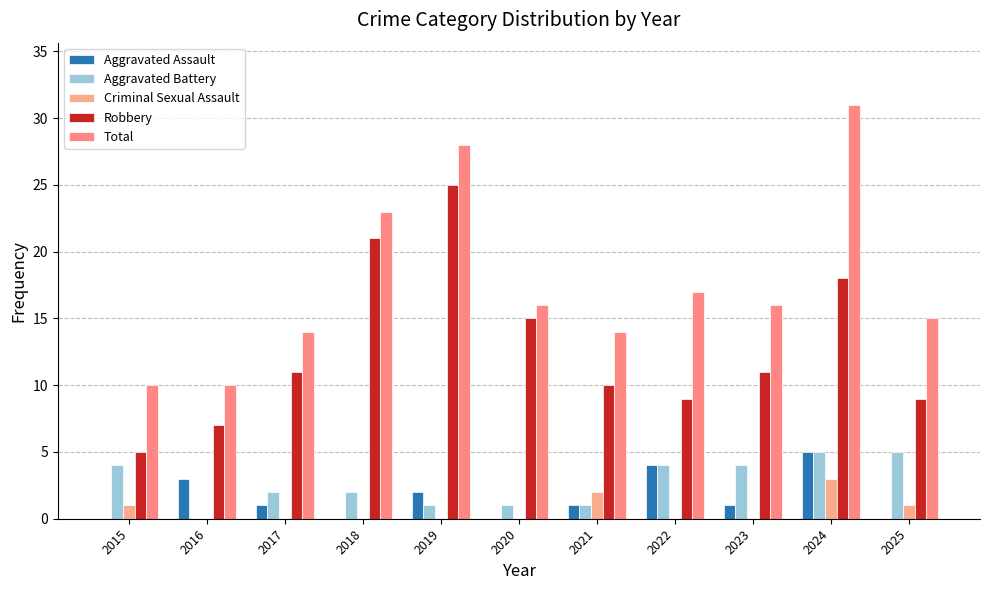

Are the bars grouped side by side (vs. stacked)?

Yes